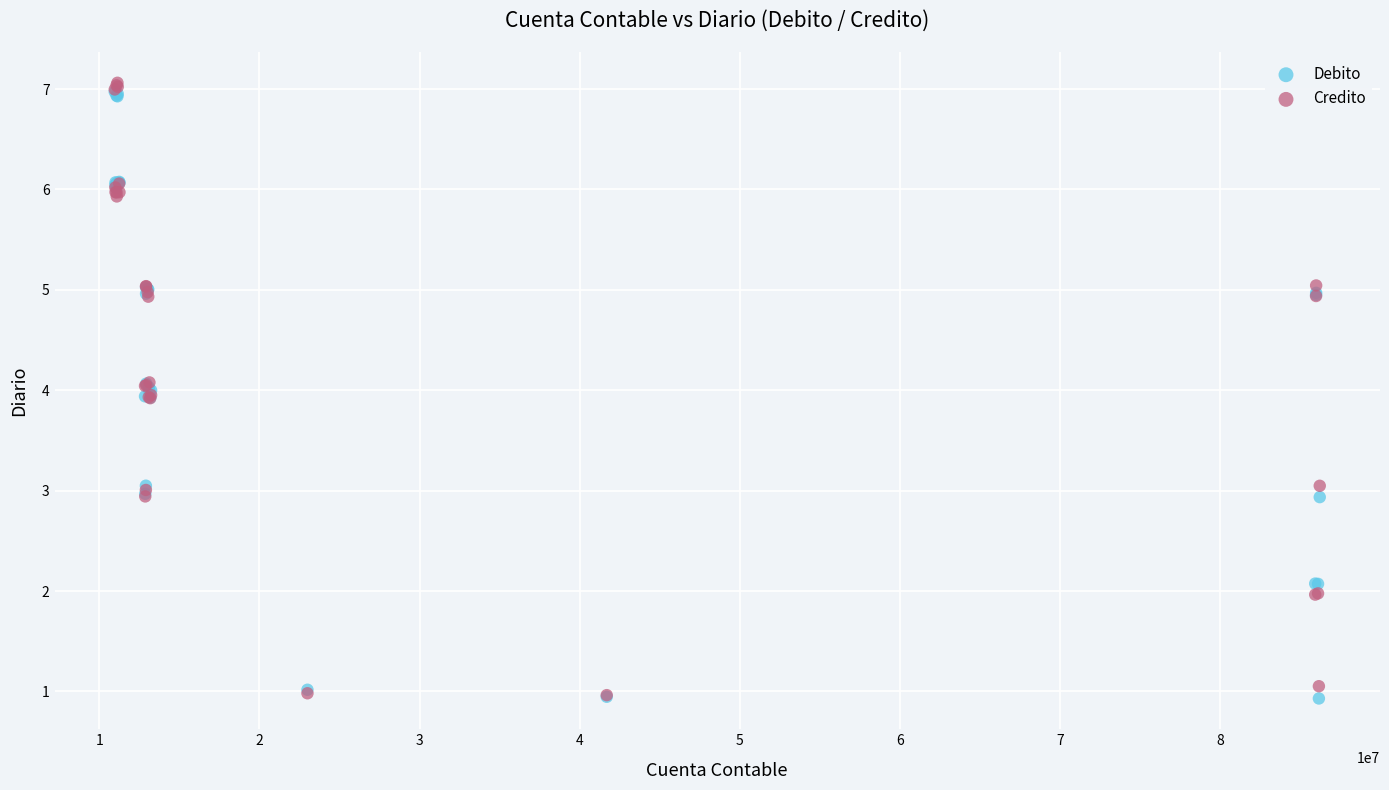

Which series reaches the maximum Y coordinate?

Credito